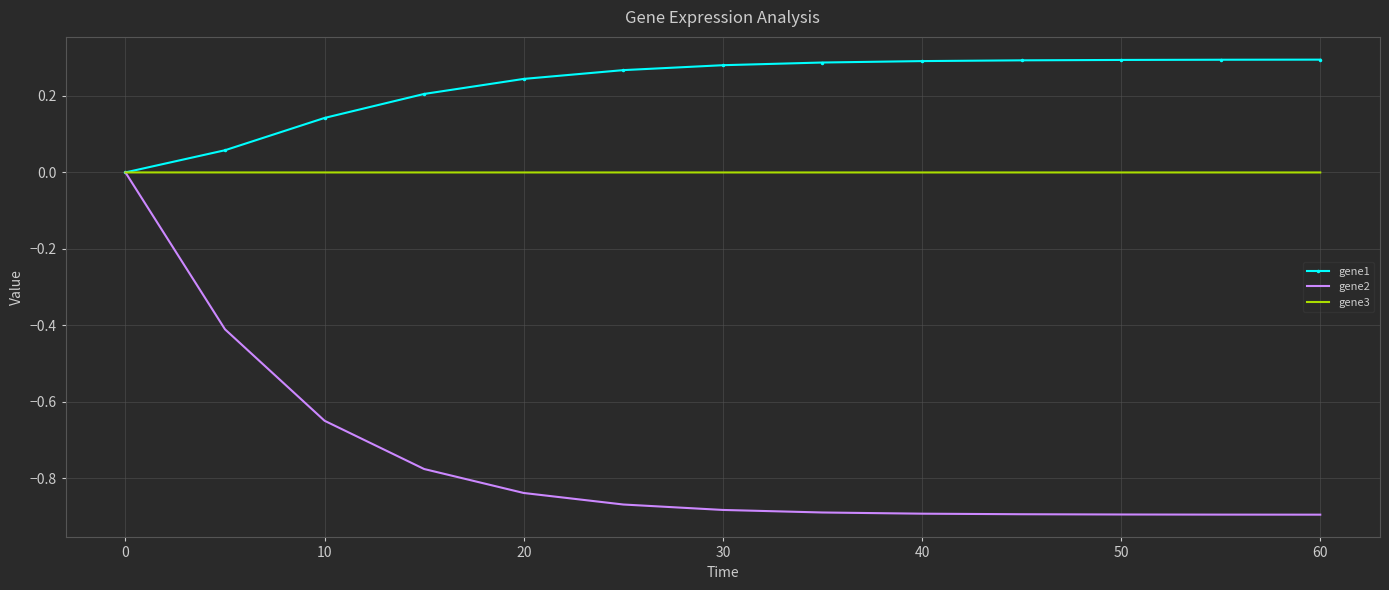

Which series has the largest range (max minus min)?

gene2